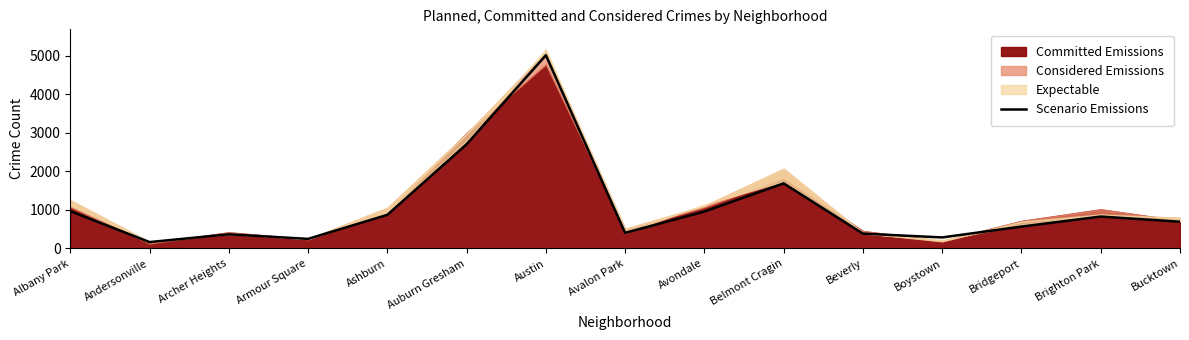

What is the difference between the second highest and second lowest values?

2451